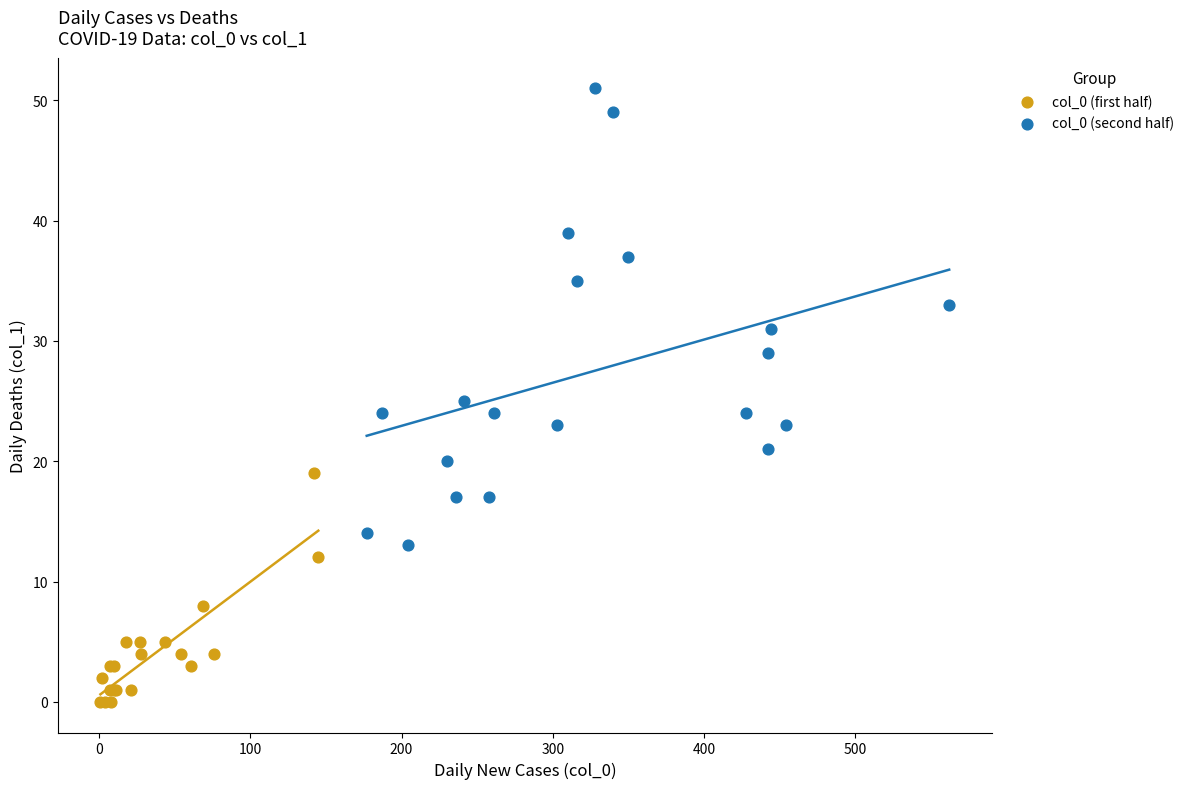

Which series has the largest Y range (max minus min)?

col_0 (second half)